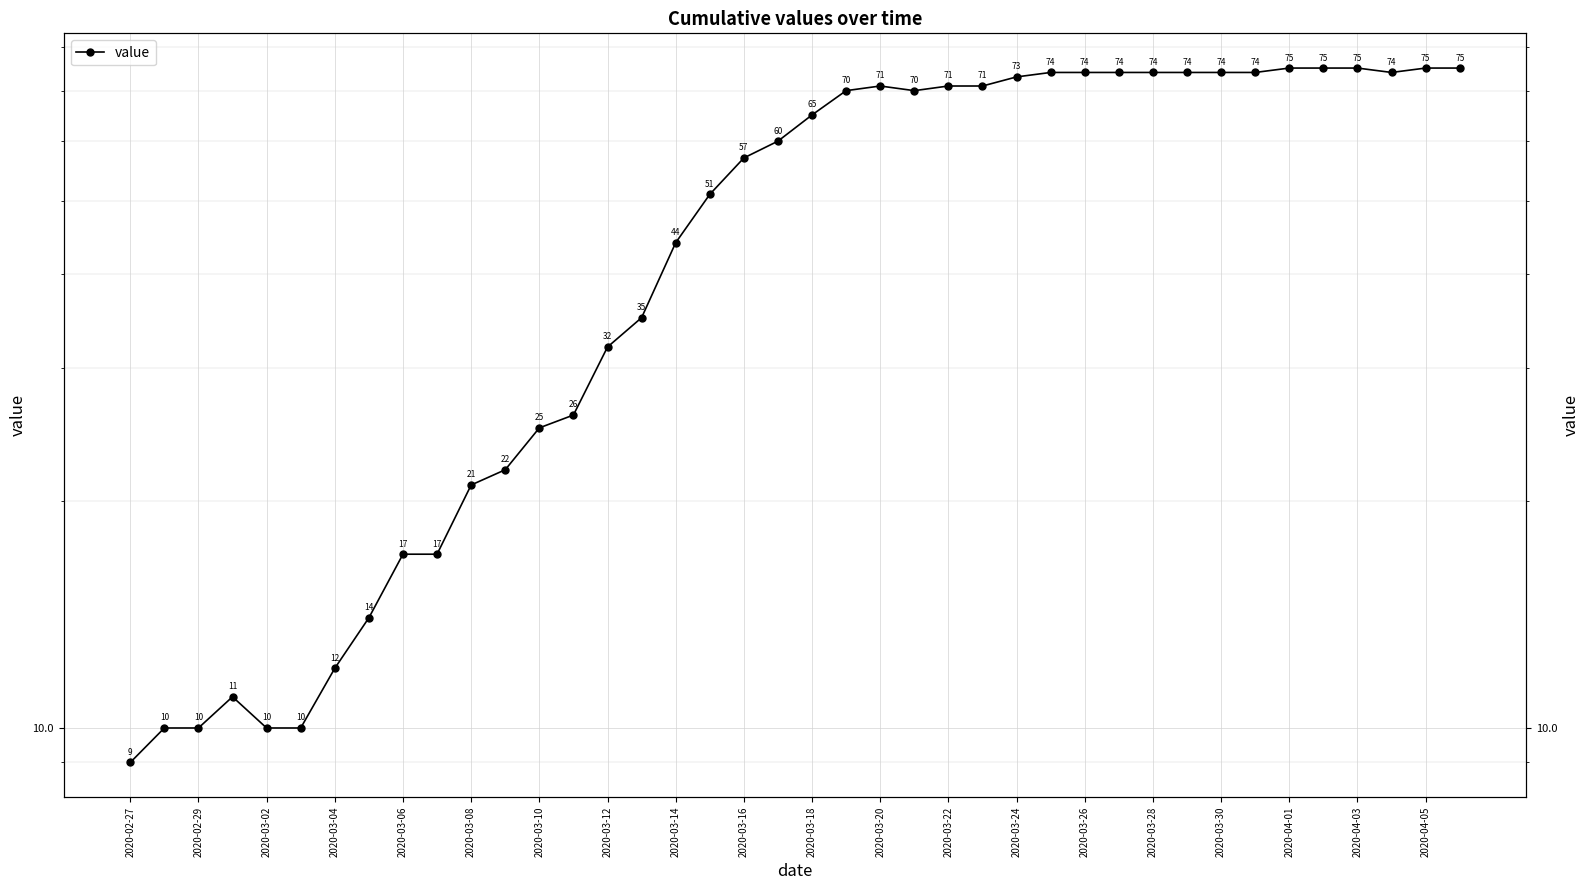

What position from the left is 2020-04-01?

35